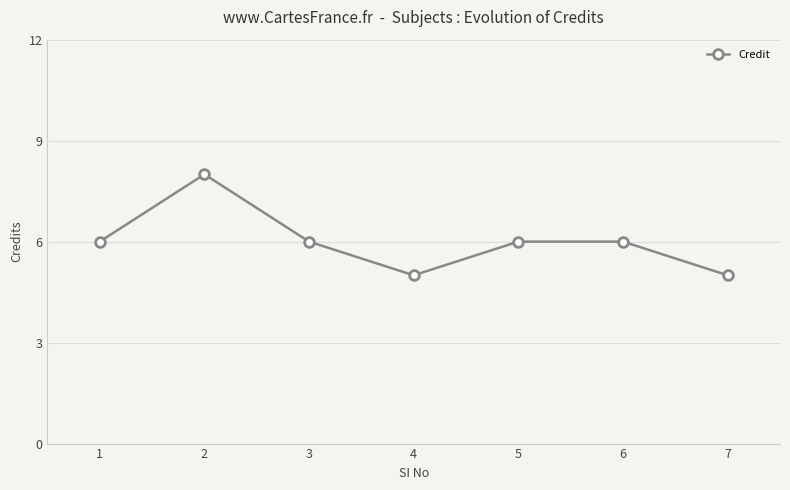

Reading left to right, transcribe all the data shown in this chart.

1=6	2=8	3=6	4=5	5=6	6=6	7=5